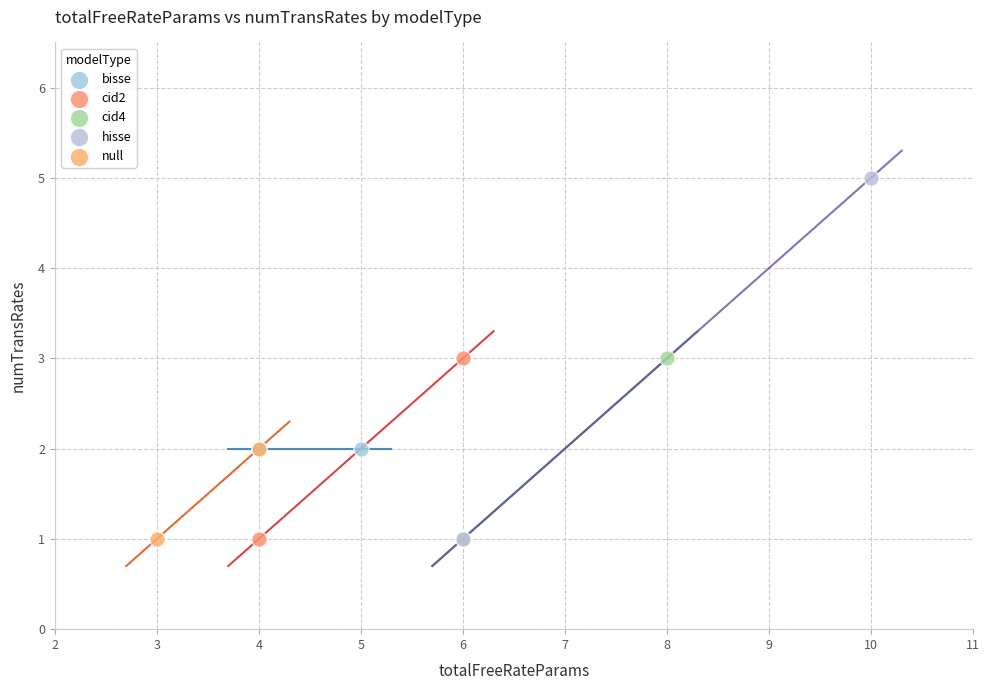

What are all the series names shown in the legend?

bisse, cid2, cid4, hisse, null